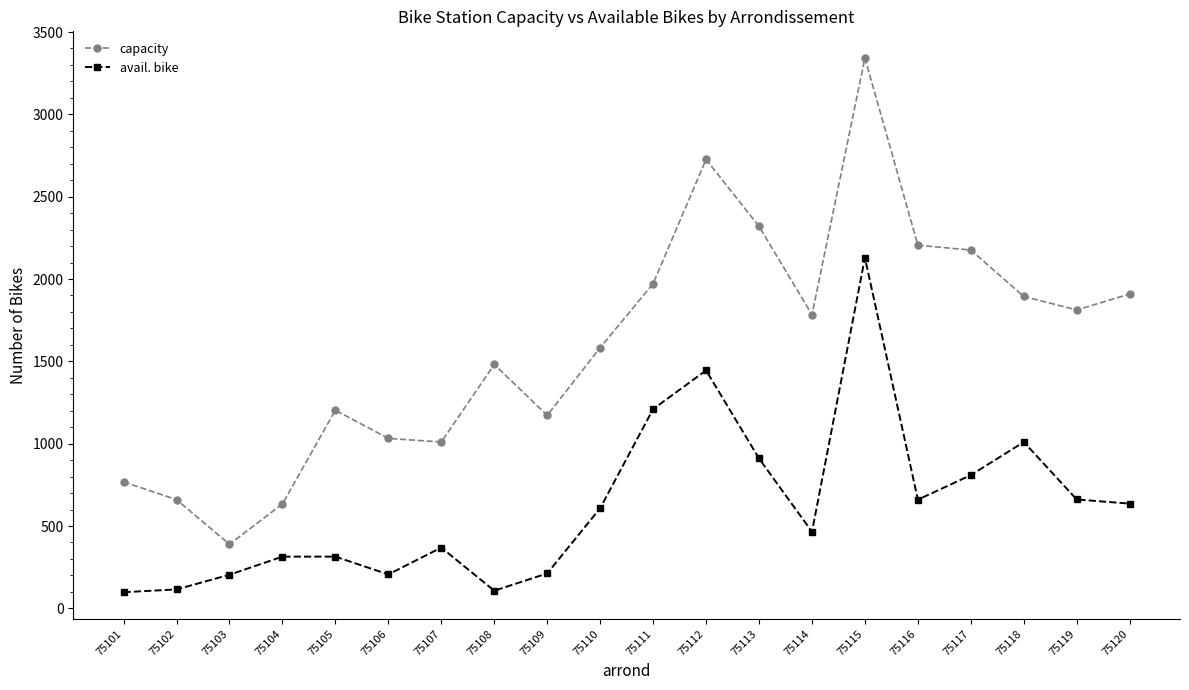

Which series has the largest range (max minus min)?

capacity